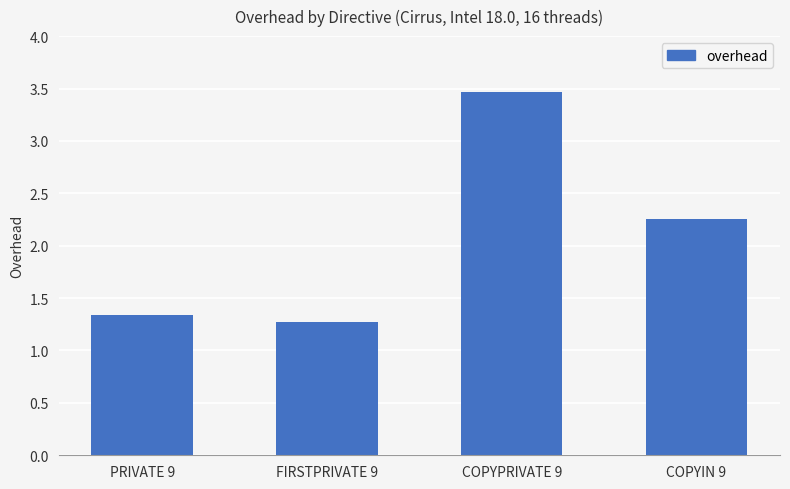

Is it true that the value at COPYPRIVATE 9 is 3.5?

True